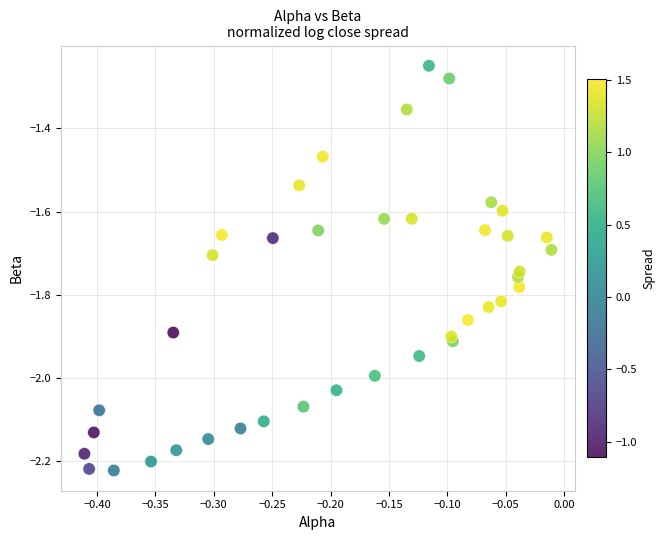

What is the range of Y values (max minus min)?

1.0